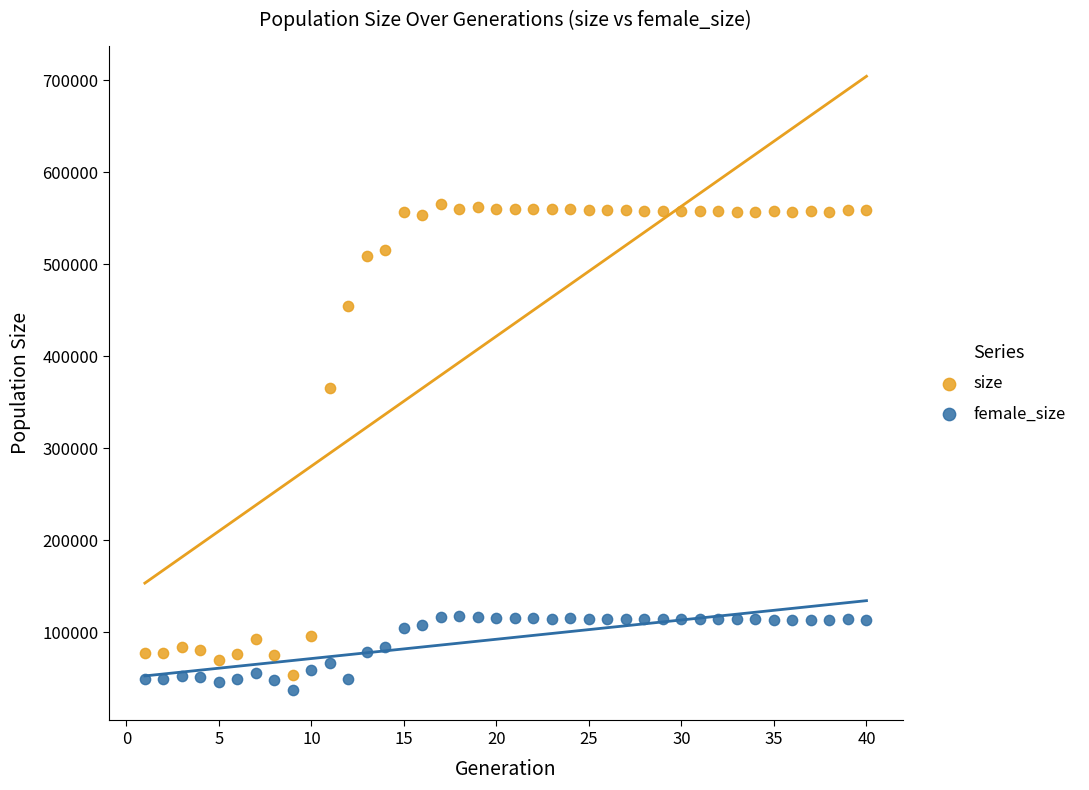

Across all data points, what is the range of Y values (max minus min)?

527630